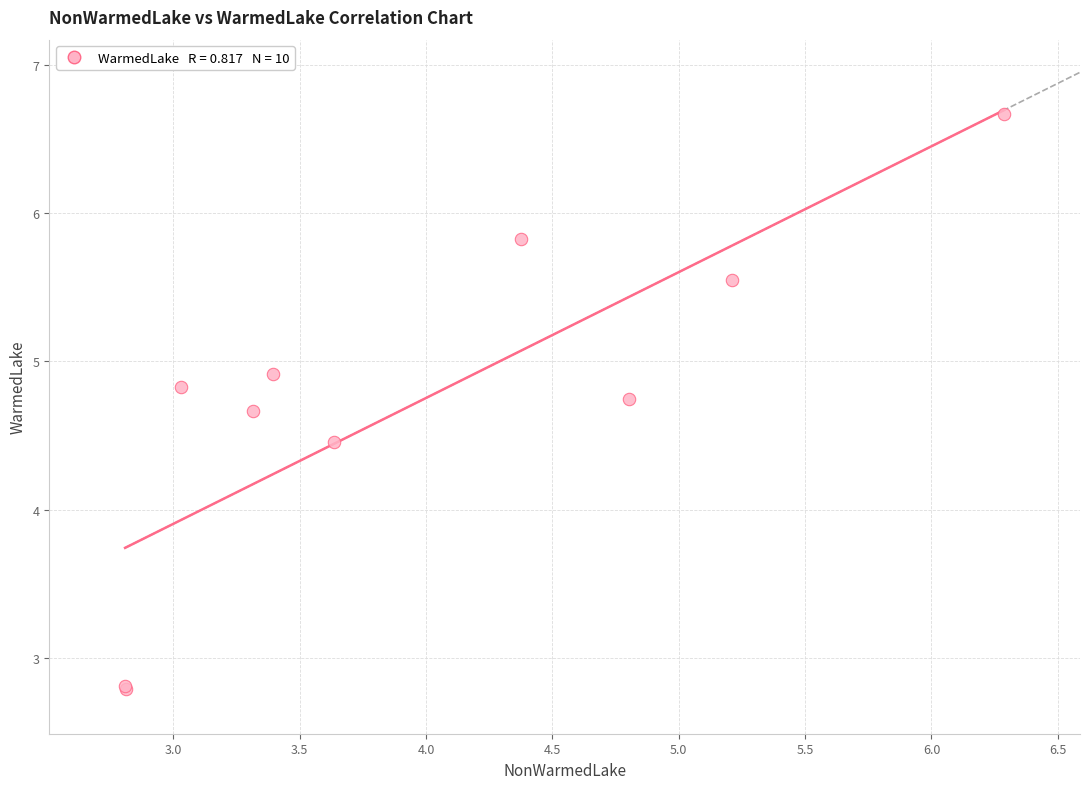

What Y value in the scatter plot is closest to 4?

4.5